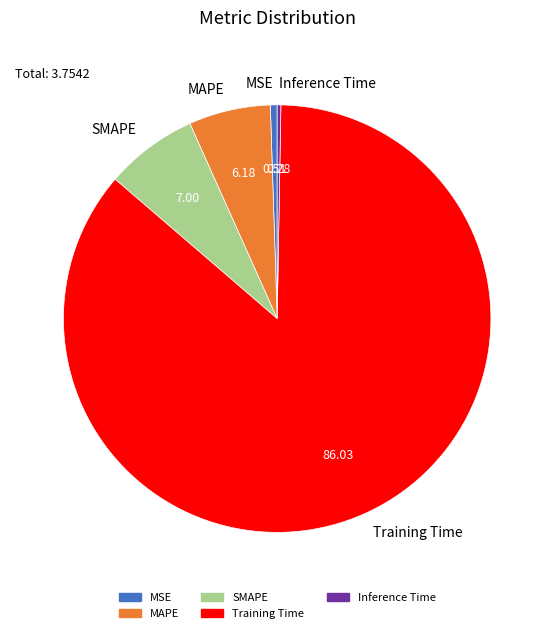

Which category has the biggest portion of the pie?

Training Time